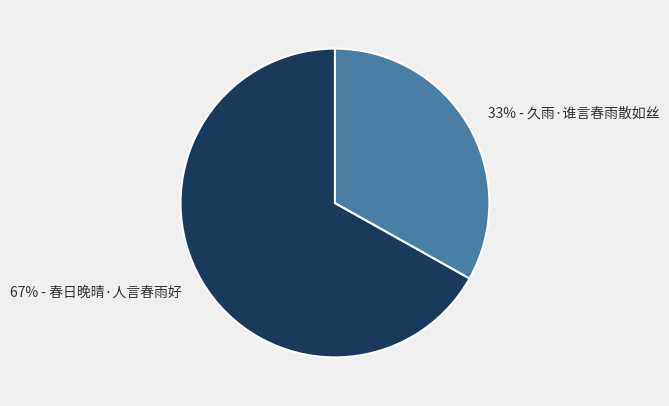

Is there a majority slice in this chart?

Yes